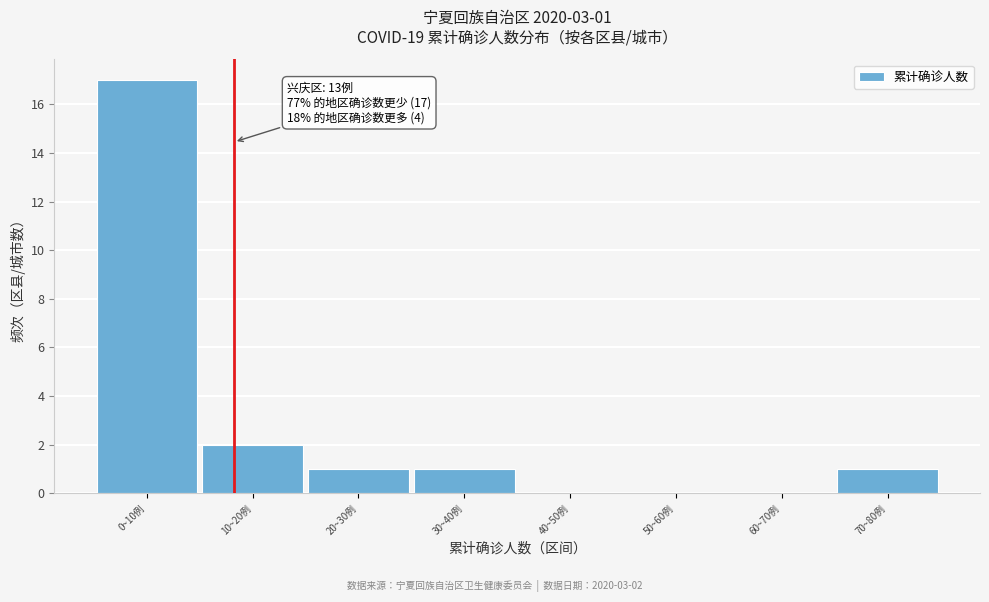

Reading right to left, transcribe all the data shown in this chart.

70~80例=1	60~70例=0	50~60例=0	40~50例=0	30~40例=1	20~30例=1	10~20例=2	0~10例=17